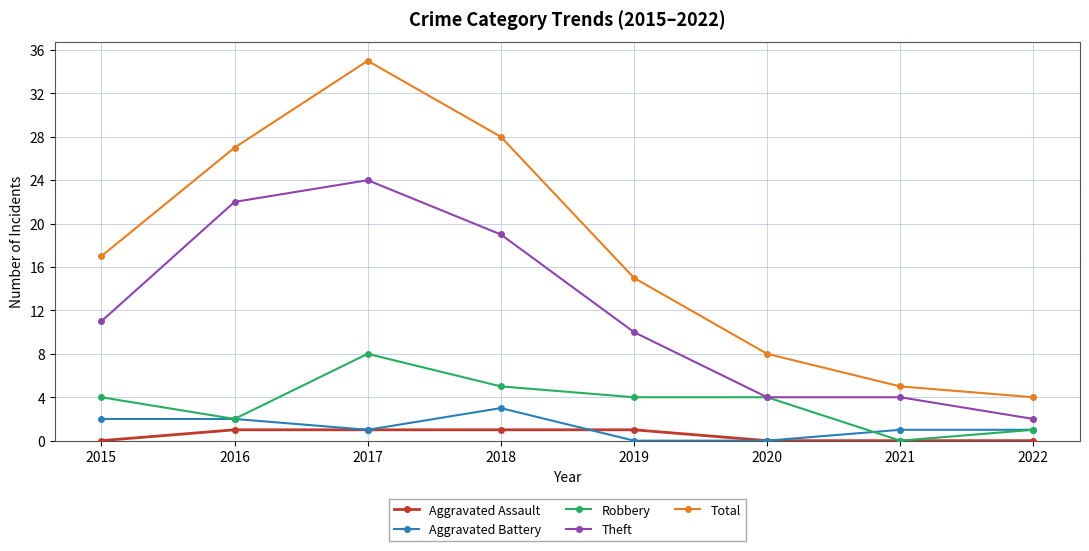

The value of Theft at 2022 is 2. True or false?

True